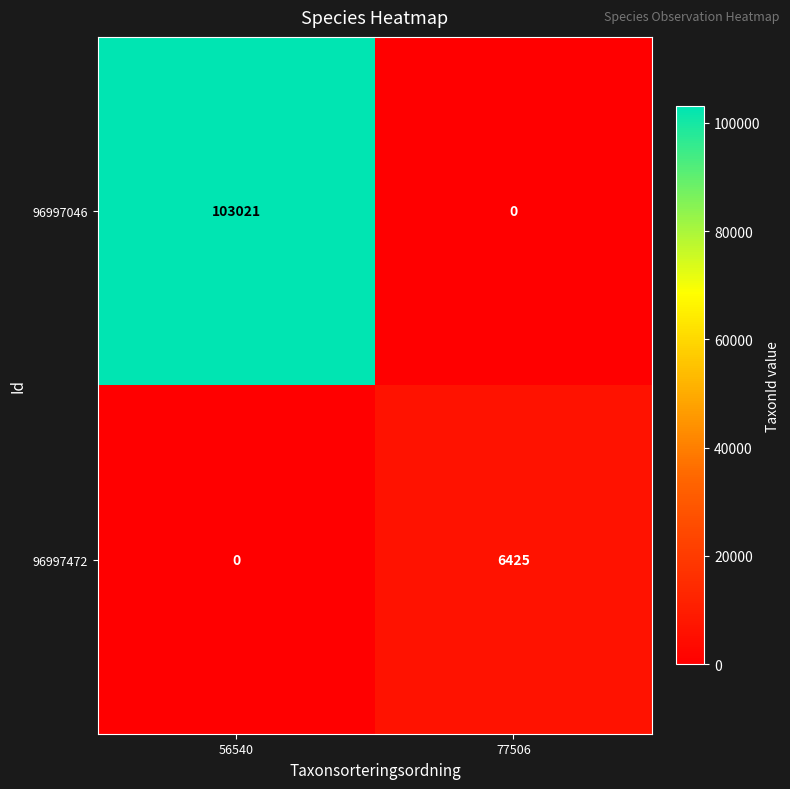

The value of 96997046 at 77506 is -62668. True or false?

False